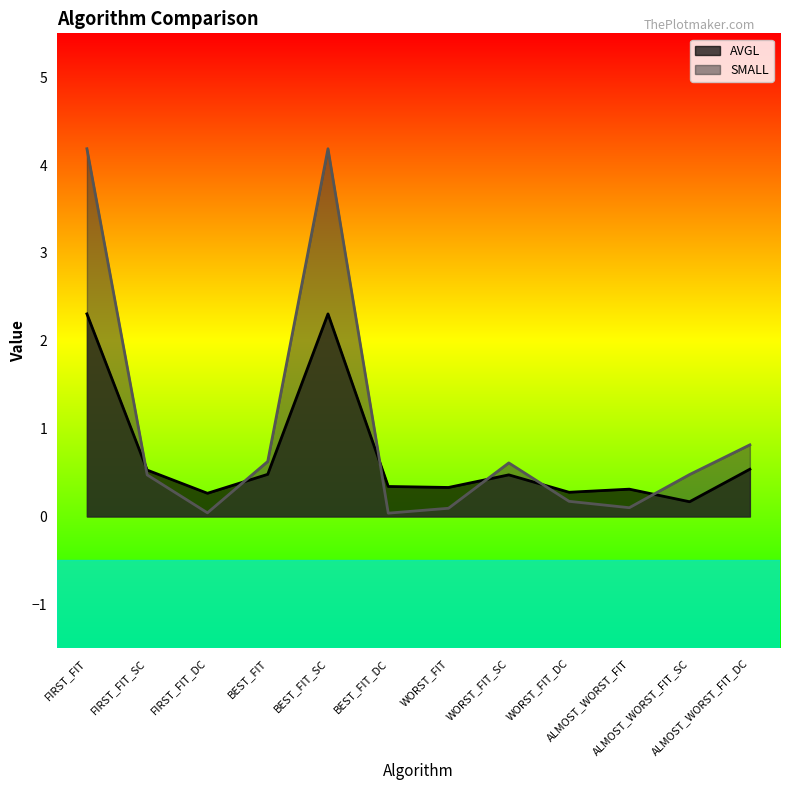

True or false: SMALL and AVGL cross at least once.

True